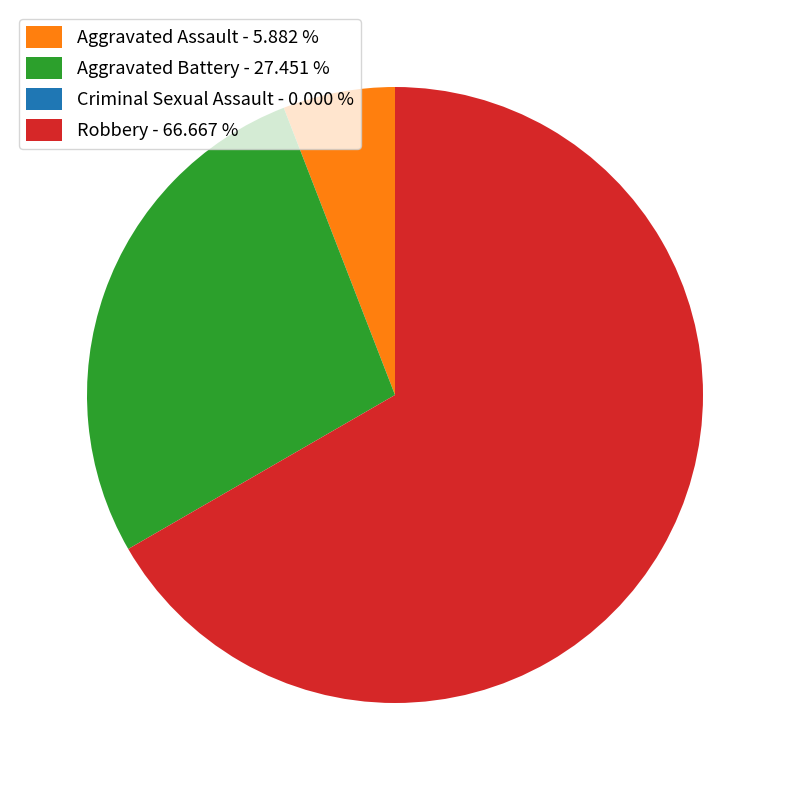

Is there any slice that represents more than half of the pie?

Yes